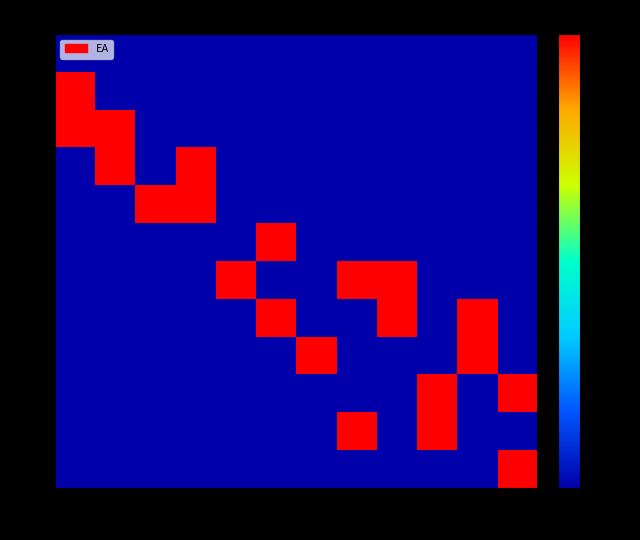

Rank the series at 10 from lowest to highest value.

0, 1, 2, 3, 4, 5, 6, 9, 10, 11, 7, 8